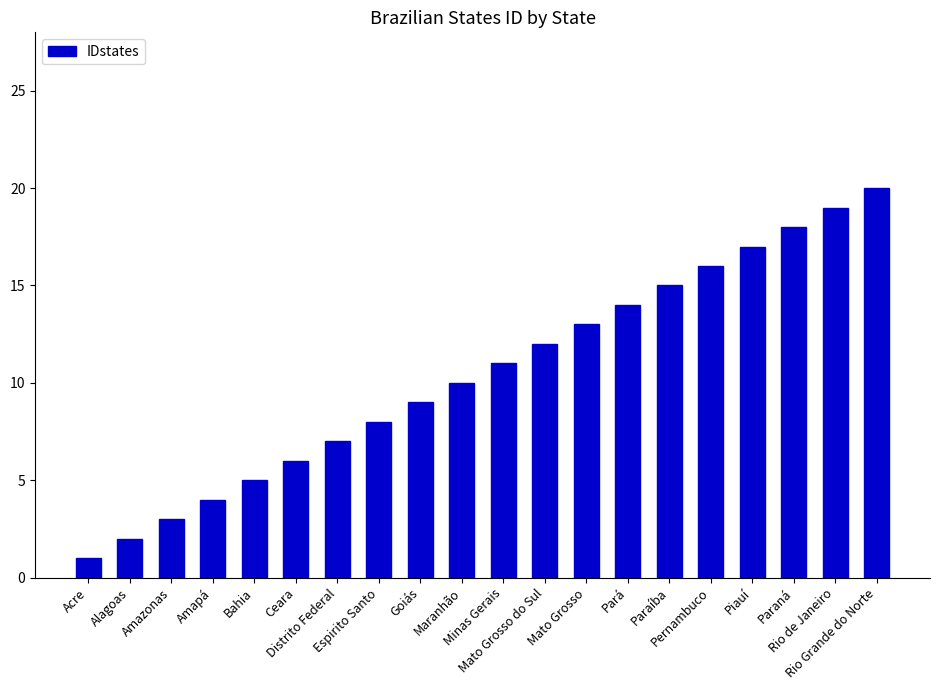

Is it true that the value at Pernambuco is 16?

True